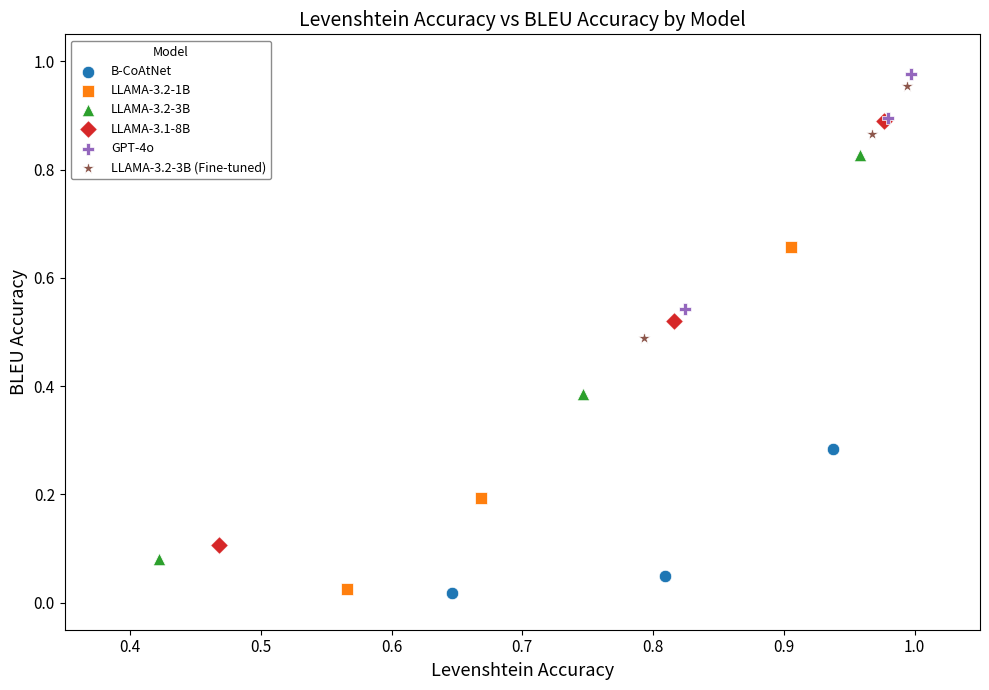

Which series has the widest spread of Y values?

LLAMA-3.1-8B